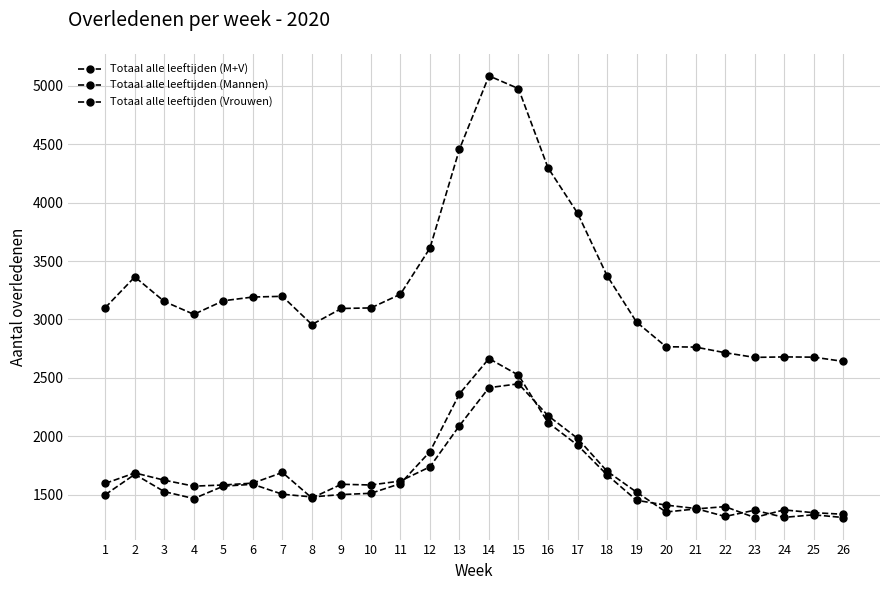

True or false: Totaal alle leeftijden (Mannen) has a value of 1483 at 8.

True